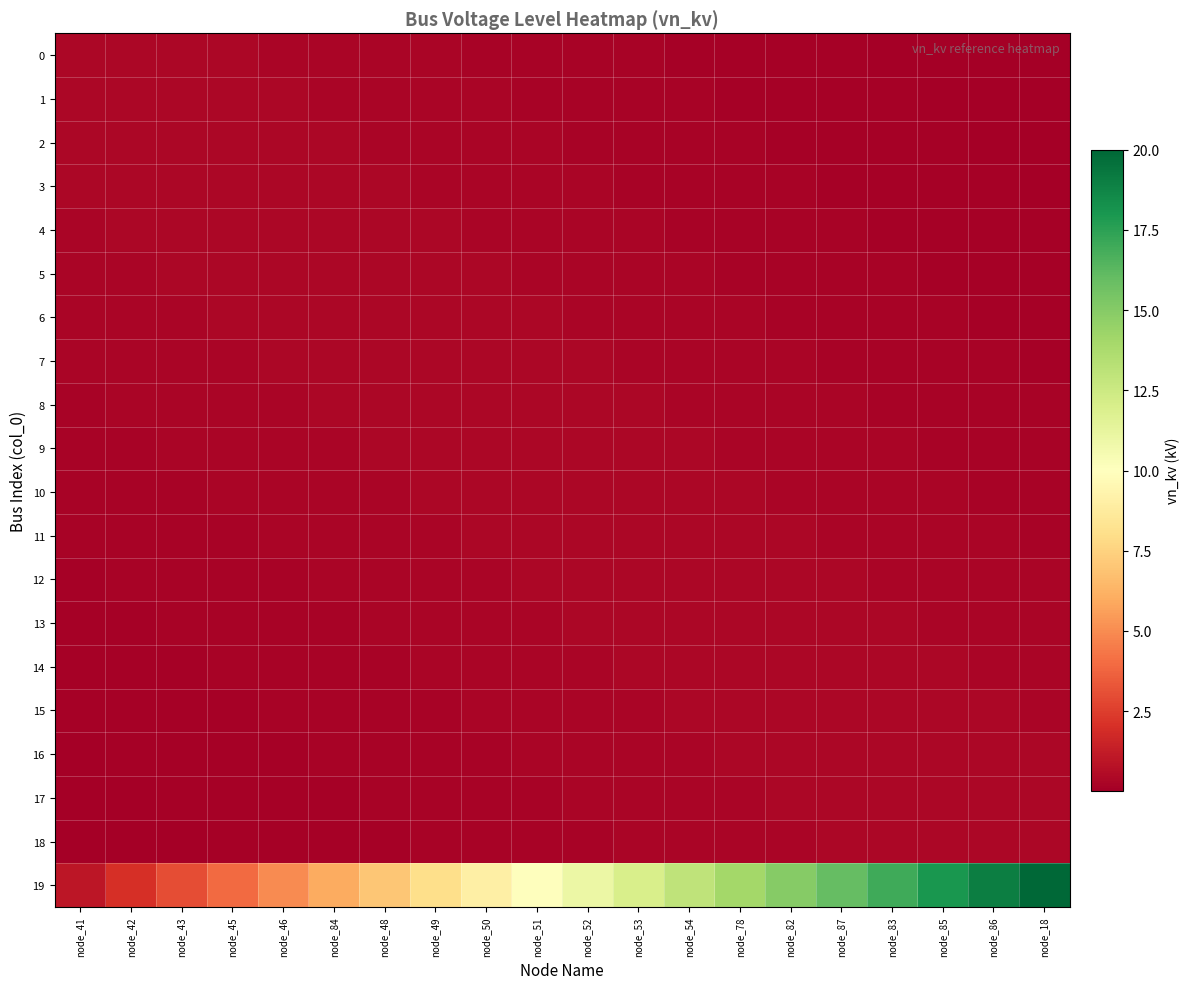

How many distinct data groups are displayed?

20